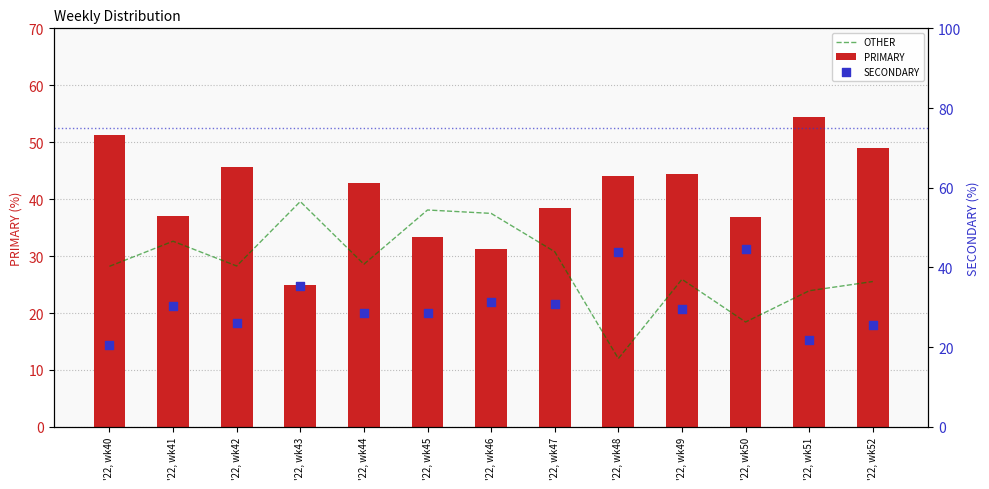

Is the value of OTHER at '22, wk46 greater than the value of PRIMARY at '22, wk51?

No